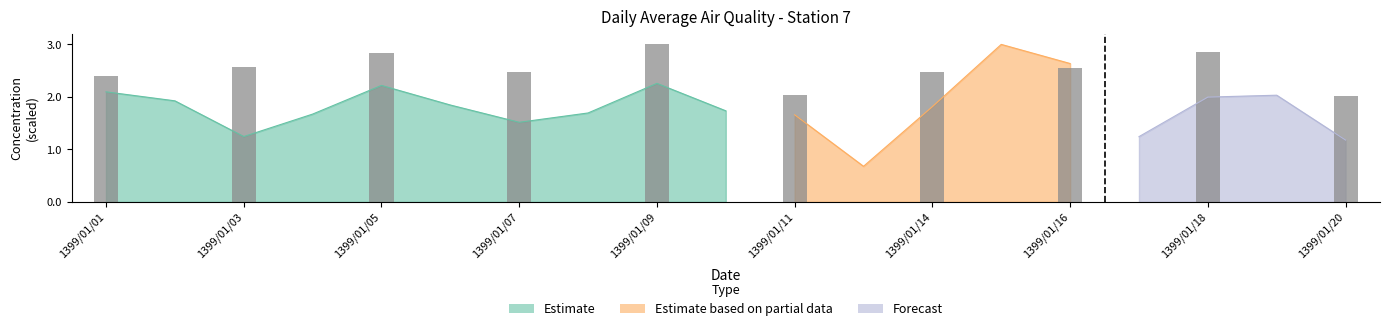

Reading left to right, list all the values displayed in this chart.

2.4	2.6	2.8	2.5	3.0	2.0	2.5	2.6	2.9	2.0